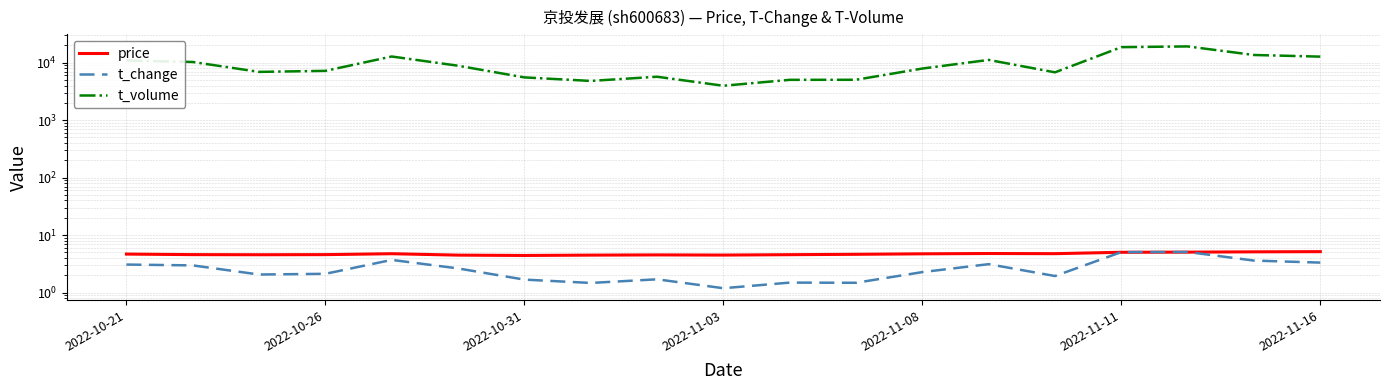

Does the chart display data point markers on the line(s)?

No